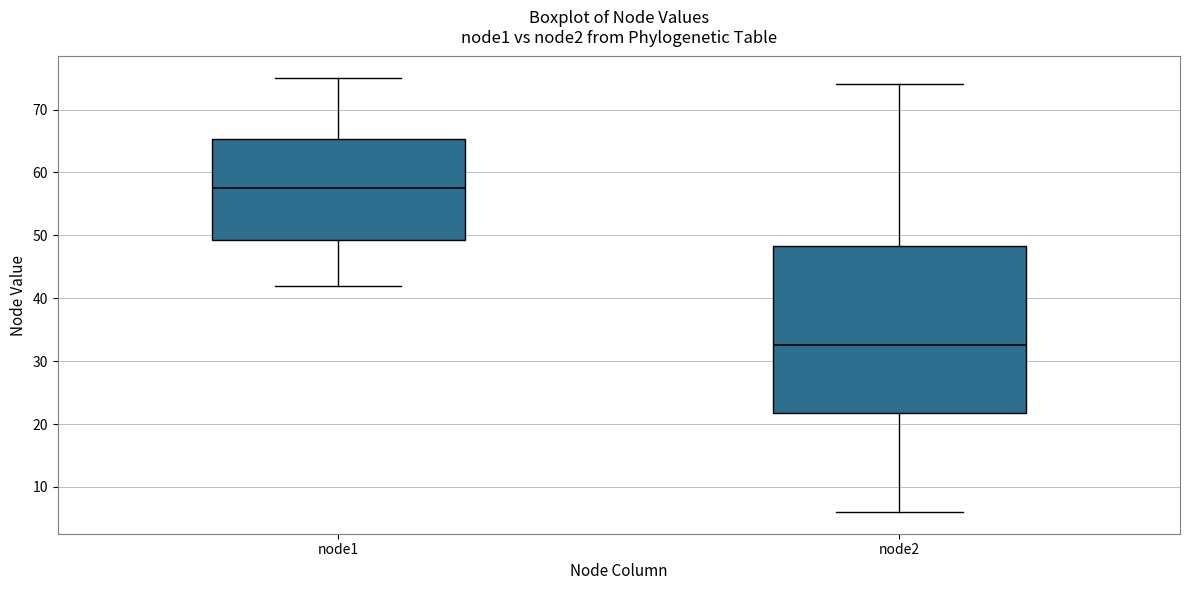

Reading left to right, transcribe this box plot: for each box, give where its median line is, the range the box spans, and where its two whiskers end, as read against the y-axis. The values are not printed on the chart, so give them approximately, as read against the axis.

node1: median 58, box 49 to 65, whiskers 42 to 75
node2: median 33, box 22 to 48, whiskers 6 to 74